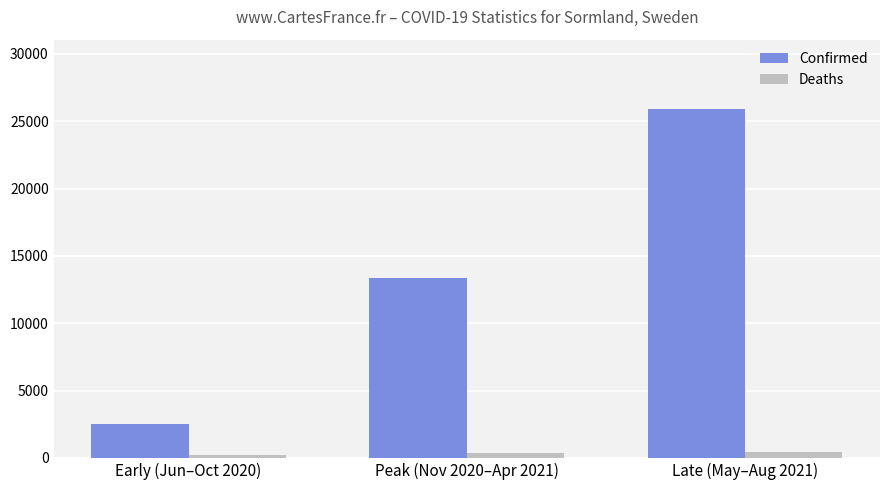

Which series changed the most between Early (Jun–Oct 2020) and Peak (Nov 2020–Apr 2021)?

Confirmed